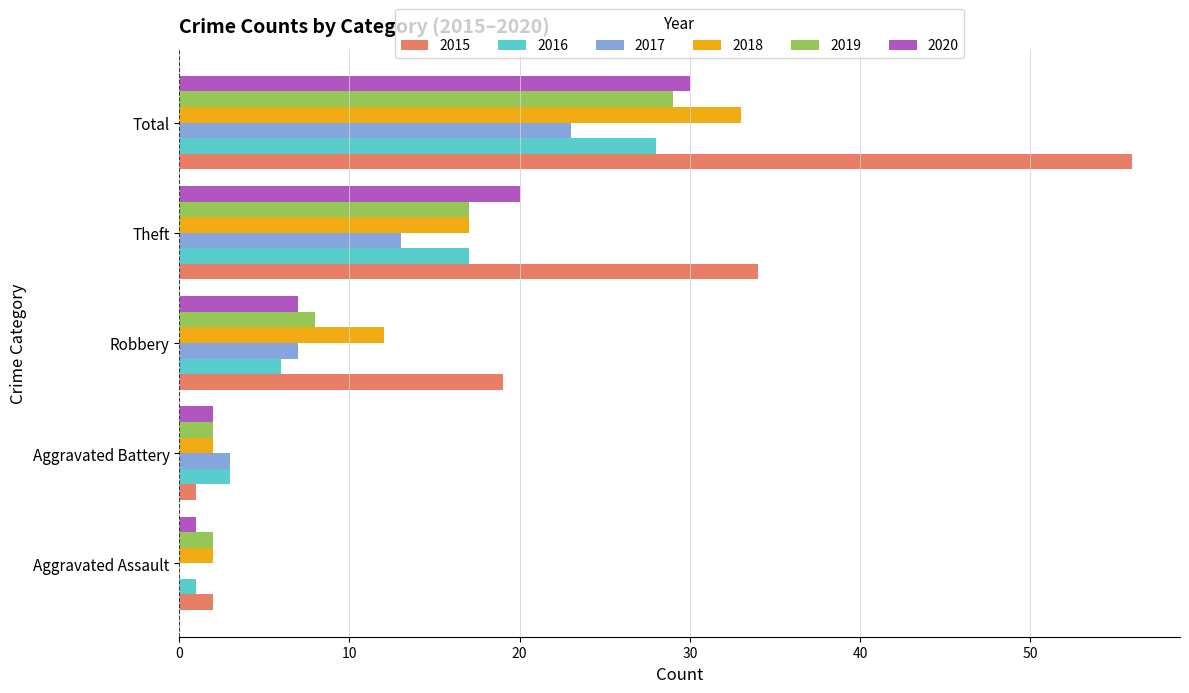

Which series has the largest total across all categories?

2015